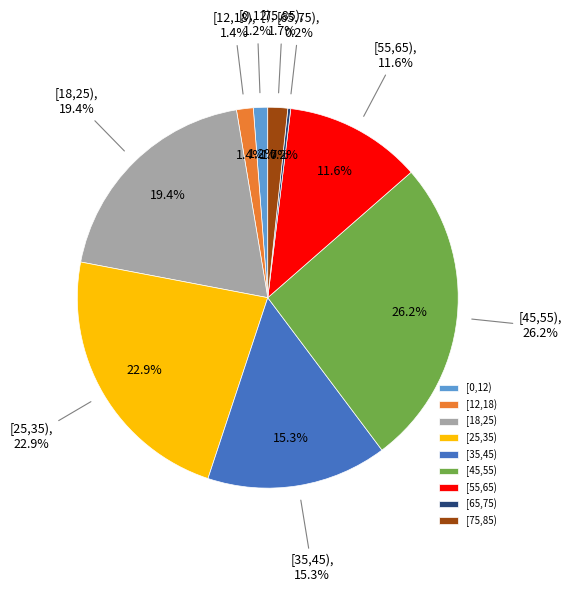

To the nearest percent, what is the difference between the largest and smallest slice percentages?

26%